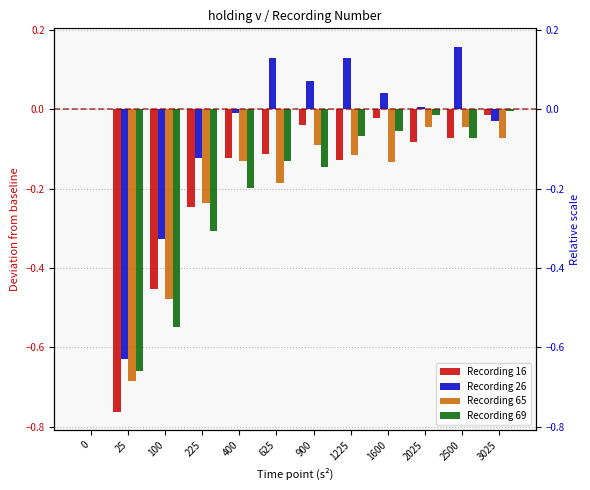

Is it true that Recording 16 equals -0.1 at 400?

True